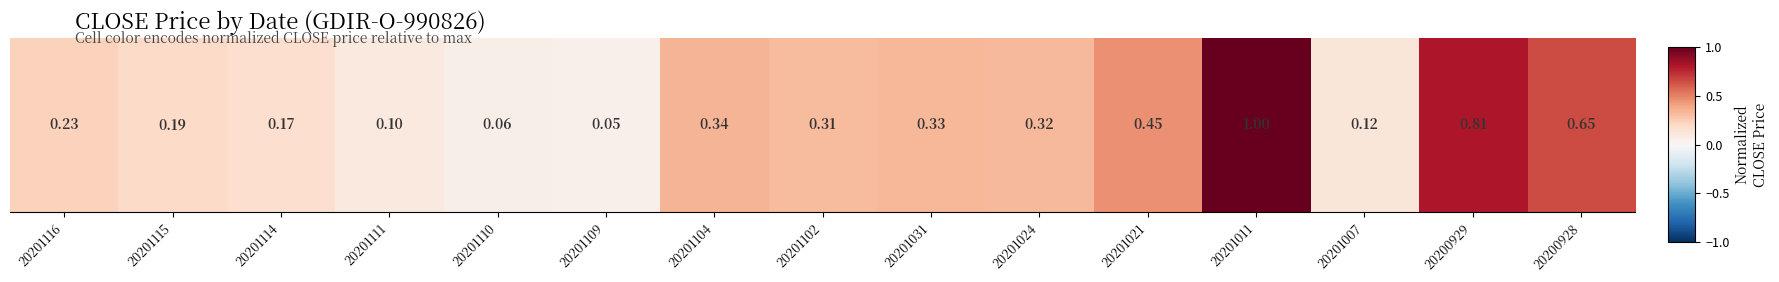

What is the greatest value displayed?

1.0